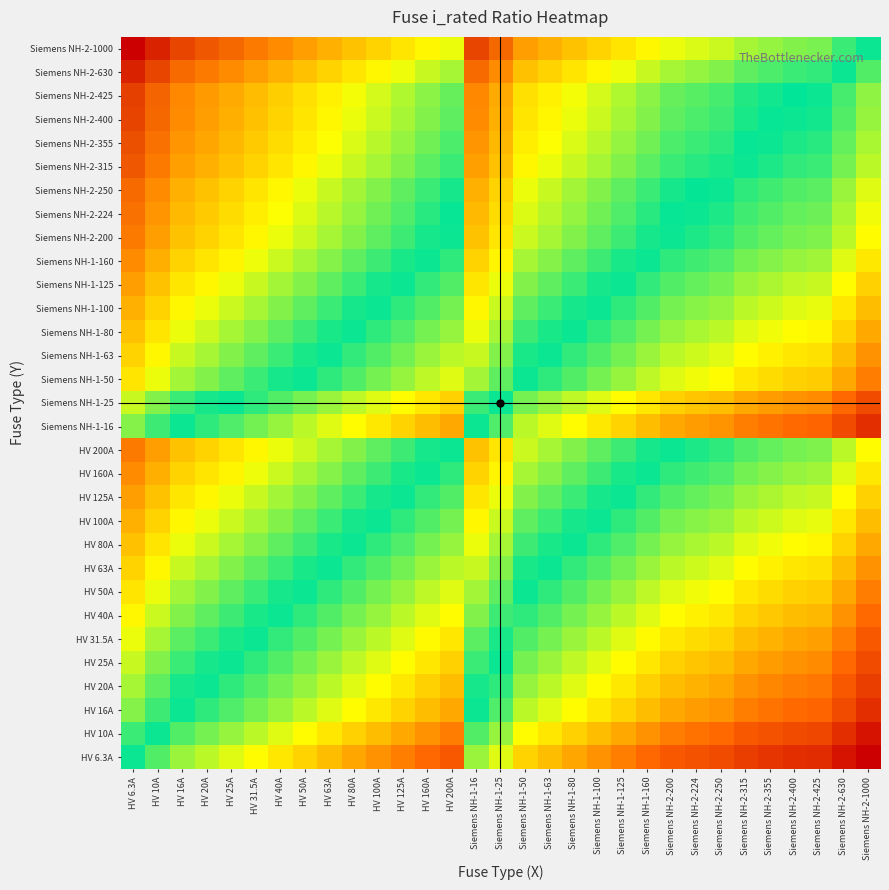

Reading left to right, what are all the values shown in this chart?

HV 6.3A: HV 6.3A=1.0	HV 10A=0.6	HV 16A=0.4	HV 20A=0.3	HV 25A=0.3	HV 31.5A=0.2	HV 40A=0.2	HV 50A=0.1	HV 63A=0.1	HV 80A=0.1	HV 100A=0.1	HV 125A=0.1	HV 160A=0.0	HV 200A=0.0	Siemens NH-1-16=0.4	Siemens NH-1-25=0.3	Siemens NH-1-50=0.1	Siemens NH-1-63=0.1	Siemens NH-1-80=0.1	Siemens NH-1-100=0.1	Siemens NH-1-125=0.1	Siemens NH-1-160=0.0	Siemens NH-2-200=0.0	Siemens NH-2-224=0.0	Siemens NH-2-250=0.0	Siemens NH-2-315=0.0	Siemens NH-2-355=0.0	Siemens NH-2-400=0.0	Siemens NH-2-425=0.0	Siemens NH-2-630=0.0	Siemens NH-2-1000=0.0
HV 10A: HV 6.3A=1.6	HV 10A=1.0	HV 16A=0.6	HV 20A=0.5	HV 25A=0.4	HV 31.5A=0.3	HV 40A=0.2	HV 50A=0.2	HV 63A=0.2	HV 80A=0.1	HV 100A=0.1	HV 125A=0.1	HV 160A=0.1	HV 200A=0.1	Siemens NH-1-16=0.6	Siemens NH-1-25=0.4	Siemens NH-1-50=0.2	Siemens NH-1-63=0.2	Siemens NH-1-80=0.1	Siemens NH-1-100=0.1	Siemens NH-1-125=0.1	Siemens NH-1-160=0.1	Siemens NH-2-200=0.1	Siemens NH-2-224=0.0	Siemens NH-2-250=0.0	Siemens NH-2-315=0.0	Siemens NH-2-355=0.0	Siemens NH-2-400=0.0	Siemens NH-2-425=0.0	Siemens NH-2-630=0.0	Siemens NH-2-1000=0.0
HV 16A: HV 6.3A=2.5	HV 10A=1.6	HV 16A=1.0	HV 20A=0.8	HV 25A=0.6	HV 31.5A=0.5	HV 40A=0.4	HV 50A=0.3	HV 63A=0.3	HV 80A=0.2	HV 100A=0.2	HV 125A=0.1	HV 160A=0.1	HV 200A=0.1	Siemens NH-1-16=1.0	Siemens NH-1-25=0.6	Siemens NH-1-50=0.3	Siemens NH-1-63=0.3	Siemens NH-1-80=0.2	Siemens NH-1-100=0.2	Siemens NH-1-125=0.1	Siemens NH-1-160=0.1	Siemens NH-2-200=0.1	Siemens NH-2-224=0.1	Siemens NH-2-250=0.1	Siemens NH-2-315=0.1	Siemens NH-2-355=0.0	Siemens NH-2-400=0.0	Siemens NH-2-425=0.0	Siemens NH-2-630=0.0	Siemens NH-2-1000=0.0
HV 20A: HV 6.3A=3.2	HV 10A=2.0	HV 16A=1.2	HV 20A=1.0	HV 25A=0.8	HV 31.5A=0.6	HV 40A=0.5	HV 50A=0.4	HV 63A=0.3	HV 80A=0.2	HV 100A=0.2	HV 125A=0.2	HV 160A=0.1	HV 200A=0.1	Siemens NH-1-16=1.2	Siemens NH-1-25=0.8	Siemens NH-1-50=0.4	Siemens NH-1-63=0.3	Siemens NH-1-80=0.2	Siemens NH-1-100=0.2	Siemens NH-1-125=0.2	Siemens NH-1-160=0.1	Siemens NH-2-200=0.1	Siemens NH-2-224=0.1	Siemens NH-2-250=0.1	Siemens NH-2-315=0.1	Siemens NH-2-355=0.1	Siemens NH-2-400=0.1	Siemens NH-2-425=0.0	Siemens NH-2-630=0.0	Siemens NH-2-1000=0.0
HV 25A: HV 6.3A=4.0	HV 10A=2.5	HV 16A=1.6	HV 20A=1.2	HV 25A=1.0	HV 31.5A=0.8	HV 40A=0.6	HV 50A=0.5	HV 63A=0.4	HV 80A=0.3	HV 100A=0.2	HV 125A=0.2	HV 160A=0.2	HV 200A=0.1	Siemens NH-1-16=1.6	Siemens NH-1-25=1.0	Siemens NH-1-50=0.5	Siemens NH-1-63=0.4	Siemens NH-1-80=0.3	Siemens NH-1-100=0.2	Siemens NH-1-125=0.2	Siemens NH-1-160=0.2	Siemens NH-2-200=0.1	Siemens NH-2-224=0.1	Siemens NH-2-250=0.1	Siemens NH-2-315=0.1	Siemens NH-2-355=0.1	Siemens NH-2-400=0.1	Siemens NH-2-425=0.1	Siemens NH-2-630=0.0	Siemens NH-2-1000=0.0
HV 31.5A: HV 6.3A=5.0	HV 10A=3.1	HV 16A=2.0	HV 20A=1.6	HV 25A=1.3	HV 31.5A=1.0	HV 40A=0.8	HV 50A=0.6	HV 63A=0.5	HV 80A=0.4	HV 100A=0.3	HV 125A=0.3	HV 160A=0.2	HV 200A=0.2	Siemens NH-1-16=2.0	Siemens NH-1-25=1.3	Siemens NH-1-50=0.6	Siemens NH-1-63=0.5	Siemens NH-1-80=0.4	Siemens NH-1-100=0.3	Siemens NH-1-125=0.3	Siemens NH-1-160=0.2	Siemens NH-2-200=0.2	Siemens NH-2-224=0.1	Siemens NH-2-250=0.1	Siemens NH-2-315=0.1	Siemens NH-2-355=0.1	Siemens NH-2-400=0.1	Siemens NH-2-425=0.1	Siemens NH-2-630=0.1	Siemens NH-2-1000=0.0
HV 40A: HV 6.3A=6.3	HV 10A=4.0	HV 16A=2.5	HV 20A=2.0	HV 25A=1.6	HV 31.5A=1.3	HV 40A=1.0	HV 50A=0.8	HV 63A=0.6	HV 80A=0.5	HV 100A=0.4	HV 125A=0.3	HV 160A=0.2	HV 200A=0.2	Siemens NH-1-16=2.5	Siemens NH-1-25=1.6	Siemens NH-1-50=0.8	Siemens NH-1-63=0.6	Siemens NH-1-80=0.5	Siemens NH-1-100=0.4	Siemens NH-1-125=0.3	Siemens NH-1-160=0.2	Siemens NH-2-200=0.2	Siemens NH-2-224=0.2	Siemens NH-2-250=0.2	Siemens NH-2-315=0.1	Siemens NH-2-355=0.1	Siemens NH-2-400=0.1	Siemens NH-2-425=0.1	Siemens NH-2-630=0.1	Siemens NH-2-1000=0.0
HV 50A: HV 6.3A=7.9	HV 10A=5.0	HV 16A=3.1	HV 20A=2.5	HV 25A=2.0	HV 31.5A=1.6	HV 40A=1.2	HV 50A=1.0	HV 63A=0.8	HV 80A=0.6	HV 100A=0.5	HV 125A=0.4	HV 160A=0.3	HV 200A=0.2	Siemens NH-1-16=3.1	Siemens NH-1-25=2.0	Siemens NH-1-50=1.0	Siemens NH-1-63=0.8	Siemens NH-1-80=0.6	Siemens NH-1-100=0.5	Siemens NH-1-125=0.4	Siemens NH-1-160=0.3	Siemens NH-2-200=0.2	Siemens NH-2-224=0.2	Siemens NH-2-250=0.2	Siemens NH-2-315=0.2	Siemens NH-2-355=0.1	Siemens NH-2-400=0.1	Siemens NH-2-425=0.1	Siemens NH-2-630=0.1	Siemens NH-2-1000=0.1
HV 63A: HV 6.3A=10.0	HV 10A=6.3	HV 16A=3.9	HV 20A=3.1	HV 25A=2.5	HV 31.5A=2.0	HV 40A=1.6	HV 50A=1.3	HV 63A=1.0	HV 80A=0.8	HV 100A=0.6	HV 125A=0.5	HV 160A=0.4	HV 200A=0.3	Siemens NH-1-16=3.9	Siemens NH-1-25=2.5	Siemens NH-1-50=1.3	Siemens NH-1-63=1.0	Siemens NH-1-80=0.8	Siemens NH-1-100=0.6	Siemens NH-1-125=0.5	Siemens NH-1-160=0.4	Siemens NH-2-200=0.3	Siemens NH-2-224=0.3	Siemens NH-2-250=0.3	Siemens NH-2-315=0.2	Siemens NH-2-355=0.2	Siemens NH-2-400=0.2	Siemens NH-2-425=0.1	Siemens NH-2-630=0.1	Siemens NH-2-1000=0.1
HV 80A: HV 6.3A=12.7	HV 10A=8.0	HV 16A=5.0	HV 20A=4.0	HV 25A=3.2	HV 31.5A=2.5	HV 40A=2.0	HV 50A=1.6	HV 63A=1.3	HV 80A=1.0	HV 100A=0.8	HV 125A=0.6	HV 160A=0.5	HV 200A=0.4	Siemens NH-1-16=5.0	Siemens NH-1-25=3.2	Siemens NH-1-50=1.6	Siemens NH-1-63=1.3	Siemens NH-1-80=1.0	Siemens NH-1-100=0.8	Siemens NH-1-125=0.6	Siemens NH-1-160=0.5	Siemens NH-2-200=0.4	Siemens NH-2-224=0.4	Siemens NH-2-250=0.3	Siemens NH-2-315=0.3	Siemens NH-2-355=0.2	Siemens NH-2-400=0.2	Siemens NH-2-425=0.2	Siemens NH-2-630=0.1	Siemens NH-2-1000=0.1
HV 100A: HV 6.3A=15.9	HV 10A=10.0	HV 16A=6.2	HV 20A=5.0	HV 25A=4.0	HV 31.5A=3.2	HV 40A=2.5	HV 50A=2.0	HV 63A=1.6	HV 80A=1.2	HV 100A=1.0	HV 125A=0.8	HV 160A=0.6	HV 200A=0.5	Siemens NH-1-16=6.2	Siemens NH-1-25=4.0	Siemens NH-1-50=2.0	Siemens NH-1-63=1.6	Siemens NH-1-80=1.2	Siemens NH-1-100=1.0	Siemens NH-1-125=0.8	Siemens NH-1-160=0.6	Siemens NH-2-200=0.5	Siemens NH-2-224=0.4	Siemens NH-2-250=0.4	Siemens NH-2-315=0.3	Siemens NH-2-355=0.3	Siemens NH-2-400=0.2	Siemens NH-2-425=0.2	Siemens NH-2-630=0.2	Siemens NH-2-1000=0.1
HV 125A: HV 6.3A=19.8	HV 10A=12.5	HV 16A=7.8	HV 20A=6.2	HV 25A=5.0	HV 31.5A=4.0	HV 40A=3.1	HV 50A=2.5	HV 63A=2.0	HV 80A=1.6	HV 100A=1.2	HV 125A=1.0	HV 160A=0.8	HV 200A=0.6	Siemens NH-1-16=7.8	Siemens NH-1-25=5.0	Siemens NH-1-50=2.5	Siemens NH-1-63=2.0	Siemens NH-1-80=1.6	Siemens NH-1-100=1.2	Siemens NH-1-125=1.0	Siemens NH-1-160=0.8	Siemens NH-2-200=0.6	Siemens NH-2-224=0.6	Siemens NH-2-250=0.5	Siemens NH-2-315=0.4	Siemens NH-2-355=0.4	Siemens NH-2-400=0.3	Siemens NH-2-425=0.3	Siemens NH-2-630=0.2	Siemens NH-2-1000=0.1
HV 160A: HV 6.3A=25.4	HV 10A=16.0	HV 16A=10.0	HV 20A=8.0	HV 25A=6.4	HV 31.5A=5.1	HV 40A=4.0	HV 50A=3.2	HV 63A=2.5	HV 80A=2.0	HV 100A=1.6	HV 125A=1.3	HV 160A=1.0	HV 200A=0.8	Siemens NH-1-16=10.0	Siemens NH-1-25=6.4	Siemens NH-1-50=3.2	Siemens NH-1-63=2.5	Siemens NH-1-80=2.0	Siemens NH-1-100=1.6	Siemens NH-1-125=1.3	Siemens NH-1-160=1.0	Siemens NH-2-200=0.8	Siemens NH-2-224=0.7	Siemens NH-2-250=0.6	Siemens NH-2-315=0.5	Siemens NH-2-355=0.5	Siemens NH-2-400=0.4	Siemens NH-2-425=0.4	Siemens NH-2-630=0.3	Siemens NH-2-1000=0.2
HV 200A: HV 6.3A=31.7	HV 10A=20.0	HV 16A=12.5	HV 20A=10.0	HV 25A=8.0	HV 31.5A=6.3	HV 40A=5.0	HV 50A=4.0	HV 63A=3.2	HV 80A=2.5	HV 100A=2.0	HV 125A=1.6	HV 160A=1.2	HV 200A=1.0	Siemens NH-1-16=12.5	Siemens NH-1-25=8.0	Siemens NH-1-50=4.0	Siemens NH-1-63=3.2	Siemens NH-1-80=2.5	Siemens NH-1-100=2.0	Siemens NH-1-125=1.6	Siemens NH-1-160=1.2	Siemens NH-2-200=1.0	Siemens NH-2-224=0.9	Siemens NH-2-250=0.8	Siemens NH-2-315=0.6	Siemens NH-2-355=0.6	Siemens NH-2-400=0.5	Siemens NH-2-425=0.5	Siemens NH-2-630=0.3	Siemens NH-2-1000=0.2
Siemens NH-1-16: HV 6.3A=2.5	HV 10A=1.6	HV 16A=1.0	HV 20A=0.8	HV 25A=0.6	HV 31.5A=0.5	HV 40A=0.4	HV 50A=0.3	HV 63A=0.3	HV 80A=0.2	HV 100A=0.2	HV 125A=0.1	HV 160A=0.1	HV 200A=0.1	Siemens NH-1-16=1.0	Siemens NH-1-25=0.6	Siemens NH-1-50=0.3	Siemens NH-1-63=0.3	Siemens NH-1-80=0.2	Siemens NH-1-100=0.2	Siemens NH-1-125=0.1	Siemens NH-1-160=0.1	Siemens NH-2-200=0.1	Siemens NH-2-224=0.1	Siemens NH-2-250=0.1	Siemens NH-2-315=0.1	Siemens NH-2-355=0.0	Siemens NH-2-400=0.0	Siemens NH-2-425=0.0	Siemens NH-2-630=0.0	Siemens NH-2-1000=0.0
Siemens NH-1-25: HV 6.3A=4.0	HV 10A=2.5	HV 16A=1.6	HV 20A=1.2	HV 25A=1.0	HV 31.5A=0.8	HV 40A=0.6	HV 50A=0.5	HV 63A=0.4	HV 80A=0.3	HV 100A=0.2	HV 125A=0.2	HV 160A=0.2	HV 200A=0.1	Siemens NH-1-16=1.6	Siemens NH-1-25=1.0	Siemens NH-1-50=0.5	Siemens NH-1-63=0.4	Siemens NH-1-80=0.3	Siemens NH-1-100=0.2	Siemens NH-1-125=0.2	Siemens NH-1-160=0.2	Siemens NH-2-200=0.1	Siemens NH-2-224=0.1	Siemens NH-2-250=0.1	Siemens NH-2-315=0.1	Siemens NH-2-355=0.1	Siemens NH-2-400=0.1	Siemens NH-2-425=0.1	Siemens NH-2-630=0.0	Siemens NH-2-1000=0.0
Siemens NH-1-50: HV 6.3A=7.9	HV 10A=5.0	HV 16A=3.1	HV 20A=2.5	HV 25A=2.0	HV 31.5A=1.6	HV 40A=1.2	HV 50A=1.0	HV 63A=0.8	HV 80A=0.6	HV 100A=0.5	HV 125A=0.4	HV 160A=0.3	HV 200A=0.2	Siemens NH-1-16=3.1	Siemens NH-1-25=2.0	Siemens NH-1-50=1.0	Siemens NH-1-63=0.8	Siemens NH-1-80=0.6	Siemens NH-1-100=0.5	Siemens NH-1-125=0.4	Siemens NH-1-160=0.3	Siemens NH-2-200=0.2	Siemens NH-2-224=0.2	Siemens NH-2-250=0.2	Siemens NH-2-315=0.2	Siemens NH-2-355=0.1	Siemens NH-2-400=0.1	Siemens NH-2-425=0.1	Siemens NH-2-630=0.1	Siemens NH-2-1000=0.1
Siemens NH-1-63: HV 6.3A=10.0	HV 10A=6.3	HV 16A=3.9	HV 20A=3.1	HV 25A=2.5	HV 31.5A=2.0	HV 40A=1.6	HV 50A=1.3	HV 63A=1.0	HV 80A=0.8	HV 100A=0.6	HV 125A=0.5	HV 160A=0.4	HV 200A=0.3	Siemens NH-1-16=3.9	Siemens NH-1-25=2.5	Siemens NH-1-50=1.3	Siemens NH-1-63=1.0	Siemens NH-1-80=0.8	Siemens NH-1-100=0.6	Siemens NH-1-125=0.5	Siemens NH-1-160=0.4	Siemens NH-2-200=0.3	Siemens NH-2-224=0.3	Siemens NH-2-250=0.3	Siemens NH-2-315=0.2	Siemens NH-2-355=0.2	Siemens NH-2-400=0.2	Siemens NH-2-425=0.1	Siemens NH-2-630=0.1	Siemens NH-2-1000=0.1
Siemens NH-1-80: HV 6.3A=12.7	HV 10A=8.0	HV 16A=5.0	HV 20A=4.0	HV 25A=3.2	HV 31.5A=2.5	HV 40A=2.0	HV 50A=1.6	HV 63A=1.3	HV 80A=1.0	HV 100A=0.8	HV 125A=0.6	HV 160A=0.5	HV 200A=0.4	Siemens NH-1-16=5.0	Siemens NH-1-25=3.2	Siemens NH-1-50=1.6	Siemens NH-1-63=1.3	Siemens NH-1-80=1.0	Siemens NH-1-100=0.8	Siemens NH-1-125=0.6	Siemens NH-1-160=0.5	Siemens NH-2-200=0.4	Siemens NH-2-224=0.4	Siemens NH-2-250=0.3	Siemens NH-2-315=0.3	Siemens NH-2-355=0.2	Siemens NH-2-400=0.2	Siemens NH-2-425=0.2	Siemens NH-2-630=0.1	Siemens NH-2-1000=0.1
Siemens NH-1-100: HV 6.3A=15.9	HV 10A=10.0	HV 16A=6.2	HV 20A=5.0	HV 25A=4.0	HV 31.5A=3.2	HV 40A=2.5	HV 50A=2.0	HV 63A=1.6	HV 80A=1.2	HV 100A=1.0	HV 125A=0.8	HV 160A=0.6	HV 200A=0.5	Siemens NH-1-16=6.2	Siemens NH-1-25=4.0	Siemens NH-1-50=2.0	Siemens NH-1-63=1.6	Siemens NH-1-80=1.2	Siemens NH-1-100=1.0	Siemens NH-1-125=0.8	Siemens NH-1-160=0.6	Siemens NH-2-200=0.5	Siemens NH-2-224=0.4	Siemens NH-2-250=0.4	Siemens NH-2-315=0.3	Siemens NH-2-355=0.3	Siemens NH-2-400=0.2	Siemens NH-2-425=0.2	Siemens NH-2-630=0.2	Siemens NH-2-1000=0.1
Siemens NH-1-125: HV 6.3A=19.8	HV 10A=12.5	HV 16A=7.8	HV 20A=6.2	HV 25A=5.0	HV 31.5A=4.0	HV 40A=3.1	HV 50A=2.5	HV 63A=2.0	HV 80A=1.6	HV 100A=1.2	HV 125A=1.0	HV 160A=0.8	HV 200A=0.6	Siemens NH-1-16=7.8	Siemens NH-1-25=5.0	Siemens NH-1-50=2.5	Siemens NH-1-63=2.0	Siemens NH-1-80=1.6	Siemens NH-1-100=1.2	Siemens NH-1-125=1.0	Siemens NH-1-160=0.8	Siemens NH-2-200=0.6	Siemens NH-2-224=0.6	Siemens NH-2-250=0.5	Siemens NH-2-315=0.4	Siemens NH-2-355=0.4	Siemens NH-2-400=0.3	Siemens NH-2-425=0.3	Siemens NH-2-630=0.2	Siemens NH-2-1000=0.1
Siemens NH-1-160: HV 6.3A=25.4	HV 10A=16.0	HV 16A=10.0	HV 20A=8.0	HV 25A=6.4	HV 31.5A=5.1	HV 40A=4.0	HV 50A=3.2	HV 63A=2.5	HV 80A=2.0	HV 100A=1.6	HV 125A=1.3	HV 160A=1.0	HV 200A=0.8	Siemens NH-1-16=10.0	Siemens NH-1-25=6.4	Siemens NH-1-50=3.2	Siemens NH-1-63=2.5	Siemens NH-1-80=2.0	Siemens NH-1-100=1.6	Siemens NH-1-125=1.3	Siemens NH-1-160=1.0	Siemens NH-2-200=0.8	Siemens NH-2-224=0.7	Siemens NH-2-250=0.6	Siemens NH-2-315=0.5	Siemens NH-2-355=0.5	Siemens NH-2-400=0.4	Siemens NH-2-425=0.4	Siemens NH-2-630=0.3	Siemens NH-2-1000=0.2
Siemens NH-2-200: HV 6.3A=31.7	HV 10A=20.0	HV 16A=12.5	HV 20A=10.0	HV 25A=8.0	HV 31.5A=6.3	HV 40A=5.0	HV 50A=4.0	HV 63A=3.2	HV 80A=2.5	HV 100A=2.0	HV 125A=1.6	HV 160A=1.2	HV 200A=1.0	Siemens NH-1-16=12.5	Siemens NH-1-25=8.0	Siemens NH-1-50=4.0	Siemens NH-1-63=3.2	Siemens NH-1-80=2.5	Siemens NH-1-100=2.0	Siemens NH-1-125=1.6	Siemens NH-1-160=1.2	Siemens NH-2-200=1.0	Siemens NH-2-224=0.9	Siemens NH-2-250=0.8	Siemens NH-2-315=0.6	Siemens NH-2-355=0.6	Siemens NH-2-400=0.5	Siemens NH-2-425=0.5	Siemens NH-2-630=0.3	Siemens NH-2-1000=0.2
Siemens NH-2-224: HV 6.3A=35.6	HV 10A=22.4	HV 16A=14.0	HV 20A=11.2	HV 25A=9.0	HV 31.5A=7.1	HV 40A=5.6	HV 50A=4.5	HV 63A=3.6	HV 80A=2.8	HV 100A=2.2	HV 125A=1.8	HV 160A=1.4	HV 200A=1.1	Siemens NH-1-16=14.0	Siemens NH-1-25=9.0	Siemens NH-1-50=4.5	Siemens NH-1-63=3.6	Siemens NH-1-80=2.8	Siemens NH-1-100=2.2	Siemens NH-1-125=1.8	Siemens NH-1-160=1.4	Siemens NH-2-200=1.1	Siemens NH-2-224=1.0	Siemens NH-2-250=0.9	Siemens NH-2-315=0.7	Siemens NH-2-355=0.6	Siemens NH-2-400=0.6	Siemens NH-2-425=0.5	Siemens NH-2-630=0.4	Siemens NH-2-1000=0.2
Siemens NH-2-250: HV 6.3A=39.7	HV 10A=25.0	HV 16A=15.6	HV 20A=12.5	HV 25A=10.0	HV 31.5A=7.9	HV 40A=6.2	HV 50A=5.0	HV 63A=4.0	HV 80A=3.1	HV 100A=2.5	HV 125A=2.0	HV 160A=1.6	HV 200A=1.2	Siemens NH-1-16=15.6	Siemens NH-1-25=10.0	Siemens NH-1-50=5.0	Siemens NH-1-63=4.0	Siemens NH-1-80=3.1	Siemens NH-1-100=2.5	Siemens NH-1-125=2.0	Siemens NH-1-160=1.6	Siemens NH-2-200=1.2	Siemens NH-2-224=1.1	Siemens NH-2-250=1.0	Siemens NH-2-315=0.8	Siemens NH-2-355=0.7	Siemens NH-2-400=0.6	Siemens NH-2-425=0.6	Siemens NH-2-630=0.4	Siemens NH-2-1000=0.2
Siemens NH-2-315: HV 6.3A=50.0	HV 10A=31.5	HV 16A=19.7	HV 20A=15.8	HV 25A=12.6	HV 31.5A=10.0	HV 40A=7.9	HV 50A=6.3	HV 63A=5.0	HV 80A=3.9	HV 100A=3.1	HV 125A=2.5	HV 160A=2.0	HV 200A=1.6	Siemens NH-1-16=19.7	Siemens NH-1-25=12.6	Siemens NH-1-50=6.3	Siemens NH-1-63=5.0	Siemens NH-1-80=3.9	Siemens NH-1-100=3.1	Siemens NH-1-125=2.5	Siemens NH-1-160=2.0	Siemens NH-2-200=1.6	Siemens NH-2-224=1.4	Siemens NH-2-250=1.3	Siemens NH-2-315=1.0	Siemens NH-2-355=0.9	Siemens NH-2-400=0.8	Siemens NH-2-425=0.7	Siemens NH-2-630=0.5	Siemens NH-2-1000=0.3
Siemens NH-2-355: HV 6.3A=56.3	HV 10A=35.5	HV 16A=22.2	HV 20A=17.8	HV 25A=14.2	HV 31.5A=11.3	HV 40A=8.9	HV 50A=7.1	HV 63A=5.6	HV 80A=4.4	HV 100A=3.5	HV 125A=2.8	HV 160A=2.2	HV 200A=1.8	Siemens NH-1-16=22.2	Siemens NH-1-25=14.2	Siemens NH-1-50=7.1	Siemens NH-1-63=5.6	Siemens NH-1-80=4.4	Siemens NH-1-100=3.5	Siemens NH-1-125=2.8	Siemens NH-1-160=2.2	Siemens NH-2-200=1.8	Siemens NH-2-224=1.6	Siemens NH-2-250=1.4	Siemens NH-2-315=1.1	Siemens NH-2-355=1.0	Siemens NH-2-400=0.9	Siemens NH-2-425=0.8	Siemens NH-2-630=0.6	Siemens NH-2-1000=0.4
Siemens NH-2-400: HV 6.3A=63.5	HV 10A=40.0	HV 16A=25.0	HV 20A=20.0	HV 25A=16.0	HV 31.5A=12.7	HV 40A=10.0	HV 50A=8.0	HV 63A=6.3	HV 80A=5.0	HV 100A=4.0	HV 125A=3.2	HV 160A=2.5	HV 200A=2.0	Siemens NH-1-16=25.0	Siemens NH-1-25=16.0	Siemens NH-1-50=8.0	Siemens NH-1-63=6.3	Siemens NH-1-80=5.0	Siemens NH-1-100=4.0	Siemens NH-1-125=3.2	Siemens NH-1-160=2.5	Siemens NH-2-200=2.0	Siemens NH-2-224=1.8	Siemens NH-2-250=1.6	Siemens NH-2-315=1.3	Siemens NH-2-355=1.1	Siemens NH-2-400=1.0	Siemens NH-2-425=0.9	Siemens NH-2-630=0.6	Siemens NH-2-1000=0.4
Siemens NH-2-425: HV 6.3A=67.5	HV 10A=42.5	HV 16A=26.6	HV 20A=21.2	HV 25A=17.0	HV 31.5A=13.5	HV 40A=10.6	HV 50A=8.5	HV 63A=6.7	HV 80A=5.3	HV 100A=4.2	HV 125A=3.4	HV 160A=2.7	HV 200A=2.1	Siemens NH-1-16=26.6	Siemens NH-1-25=17.0	Siemens NH-1-50=8.5	Siemens NH-1-63=6.7	Siemens NH-1-80=5.3	Siemens NH-1-100=4.2	Siemens NH-1-125=3.4	Siemens NH-1-160=2.7	Siemens NH-2-200=2.1	Siemens NH-2-224=1.9	Siemens NH-2-250=1.7	Siemens NH-2-315=1.3	Siemens NH-2-355=1.2	Siemens NH-2-400=1.1	Siemens NH-2-425=1.0	Siemens NH-2-630=0.7	Siemens NH-2-1000=0.4
Siemens NH-2-630: HV 6.3A=100.0	HV 10A=63.0	HV 16A=39.4	HV 20A=31.5	HV 25A=25.2	HV 31.5A=20.0	HV 40A=15.8	HV 50A=12.6	HV 63A=10.0	HV 80A=7.9	HV 100A=6.3	HV 125A=5.0	HV 160A=3.9	HV 200A=3.1	Siemens NH-1-16=39.4	Siemens NH-1-25=25.2	Siemens NH-1-50=12.6	Siemens NH-1-63=10.0	Siemens NH-1-80=7.9	Siemens NH-1-100=6.3	Siemens NH-1-125=5.0	Siemens NH-1-160=3.9	Siemens NH-2-200=3.1	Siemens NH-2-224=2.8	Siemens NH-2-250=2.5	Siemens NH-2-315=2.0	Siemens NH-2-355=1.8	Siemens NH-2-400=1.6	Siemens NH-2-425=1.5	Siemens NH-2-630=1.0	Siemens NH-2-1000=0.6
Siemens NH-2-1000: HV 6.3A=158.7	HV 10A=100.0	HV 16A=62.5	HV 20A=50.0	HV 25A=40.0	HV 31.5A=31.7	HV 40A=25.0	HV 50A=20.0	HV 63A=15.9	HV 80A=12.5	HV 100A=10.0	HV 125A=8.0	HV 160A=6.2	HV 200A=5.0	Siemens NH-1-16=62.5	Siemens NH-1-25=40.0	Siemens NH-1-50=20.0	Siemens NH-1-63=15.9	Siemens NH-1-80=12.5	Siemens NH-1-100=10.0	Siemens NH-1-125=8.0	Siemens NH-1-160=6.2	Siemens NH-2-200=5.0	Siemens NH-2-224=4.5	Siemens NH-2-250=4.0	Siemens NH-2-315=3.2	Siemens NH-2-355=2.8	Siemens NH-2-400=2.5	Siemens NH-2-425=2.4	Siemens NH-2-630=1.6	Siemens NH-2-1000=1.0